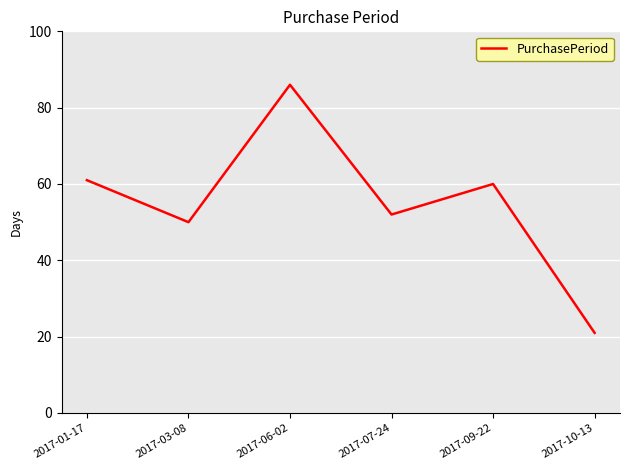

What position from the right is 2017-09-22?

2